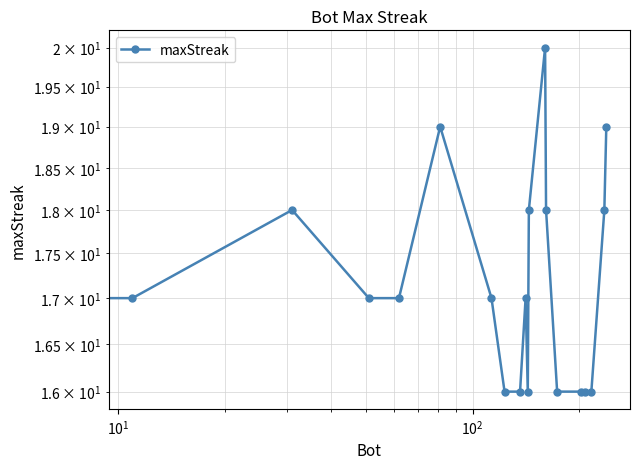

How many points are lower than both their immediate neighbors (excluding endpoints)?

2